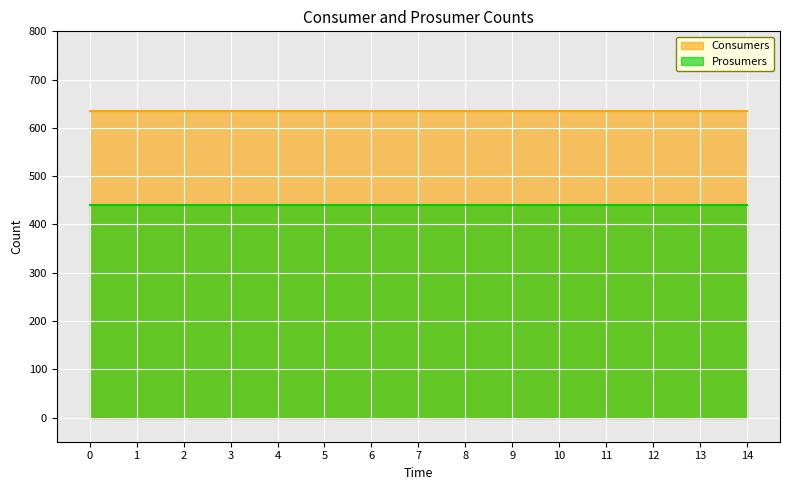

Rank the series by their average value, from highest to lowest.

Consumers, Prosumers